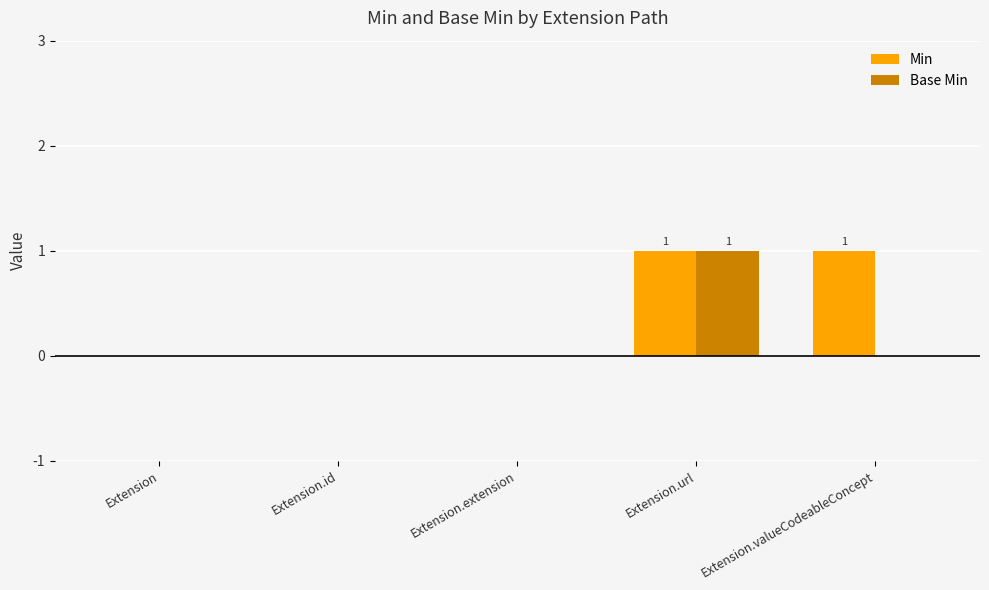

Are the bars horizontal?

No